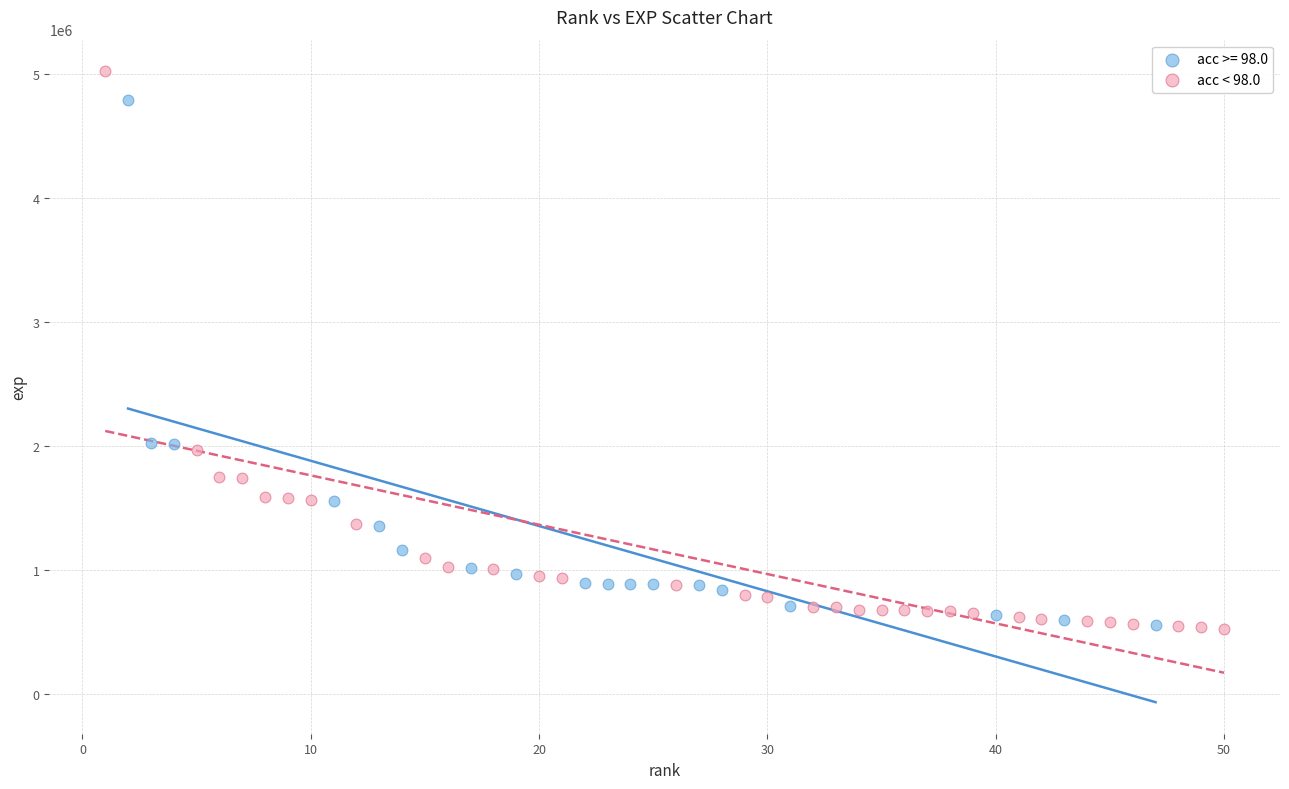

Which series contains the highest Y value?

acc < 98.0